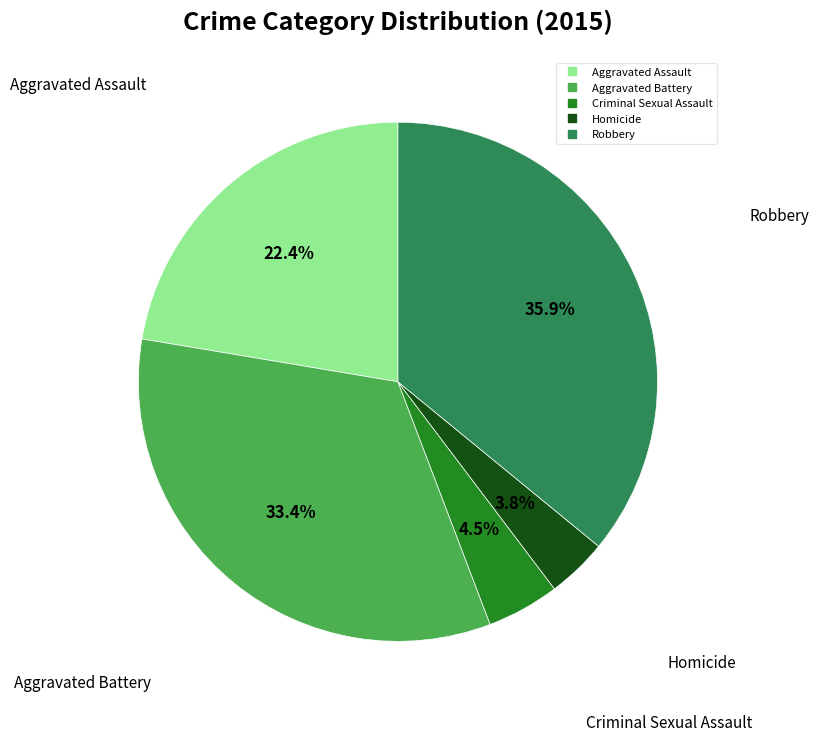

Is the sum of Homicide and Criminal Sexual Assault greater than half?

No